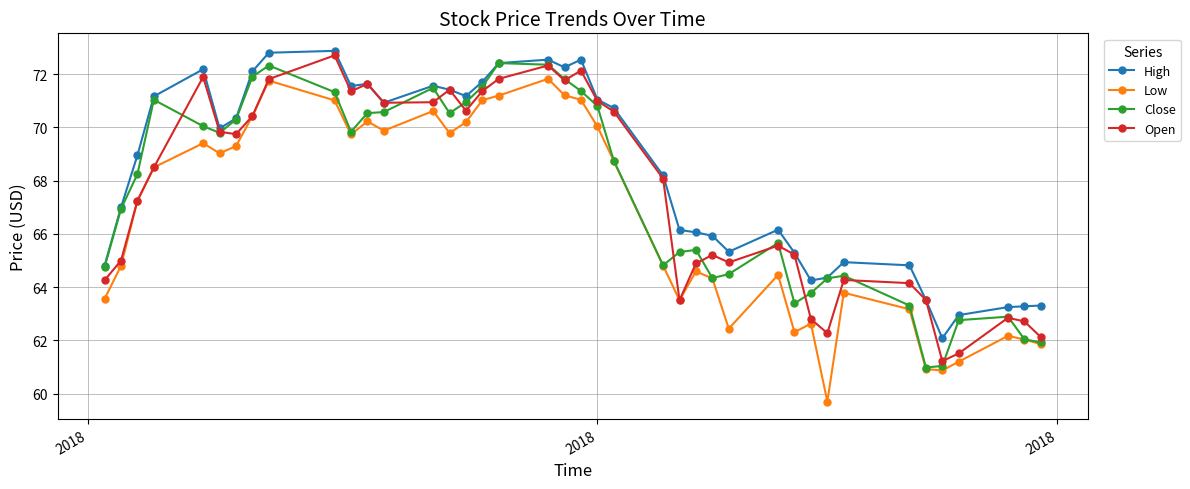

What is the maximum value shown in the chart?

72.9